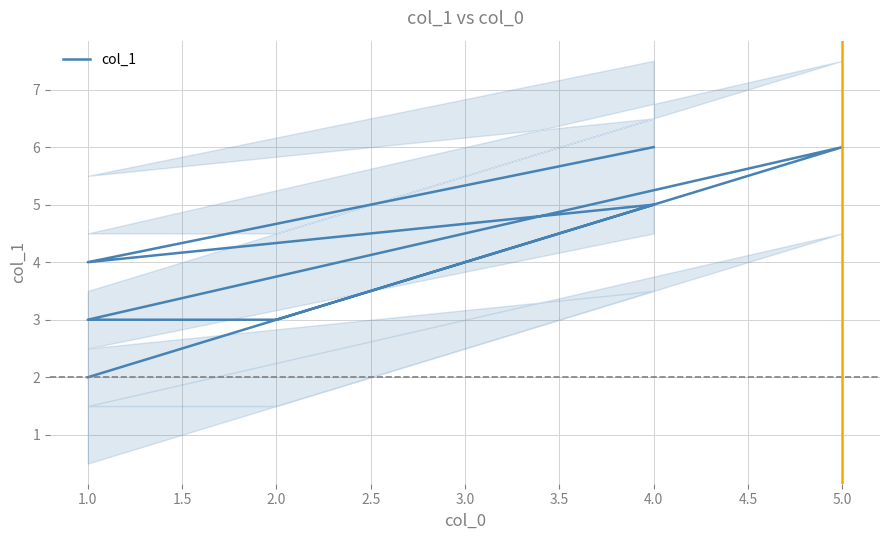

How many data points does each series have?

7